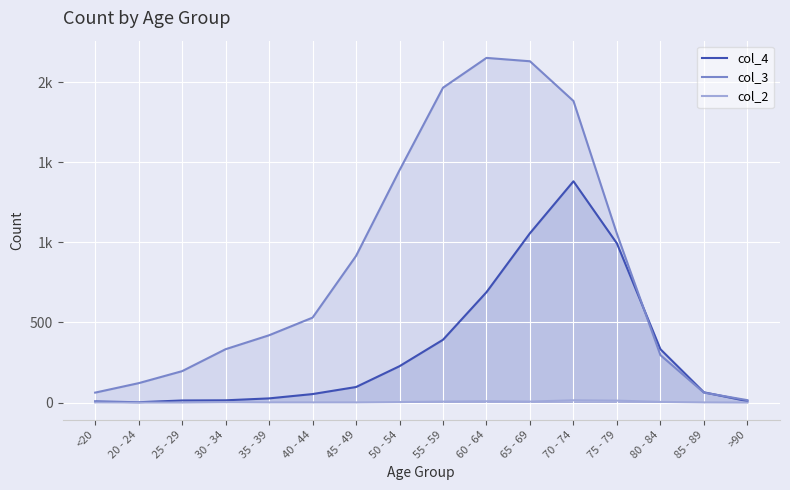

What value does the col_3 series have at 30 - 34?

333